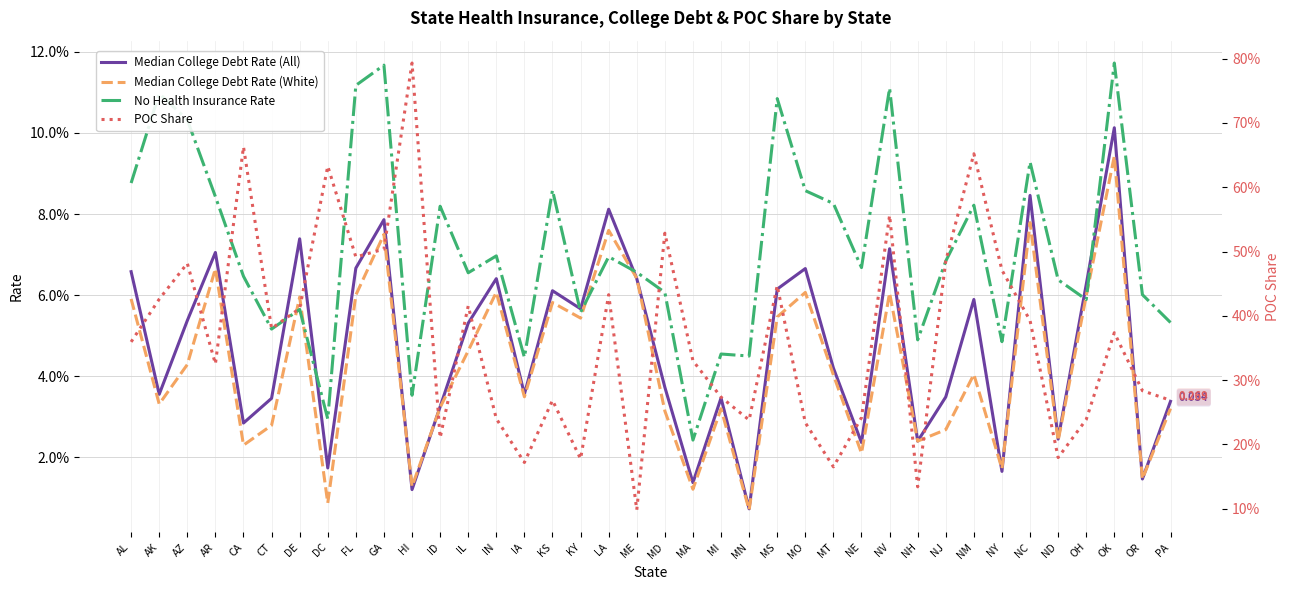

Is it true that Median College Debt Rate (White) equals 0.0 at ND?

True